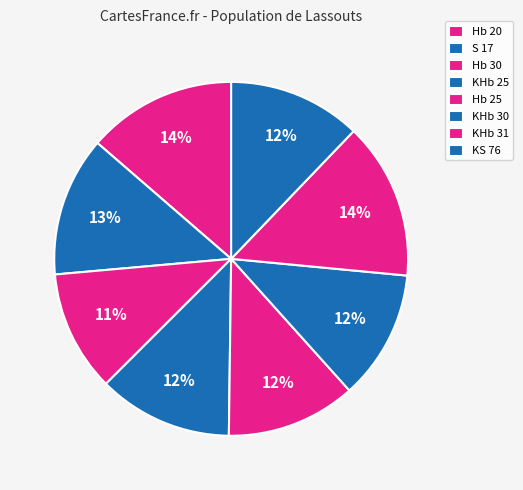

To the nearest percent, what is the combined percentage of KHb 31 and Hb 25?

26%